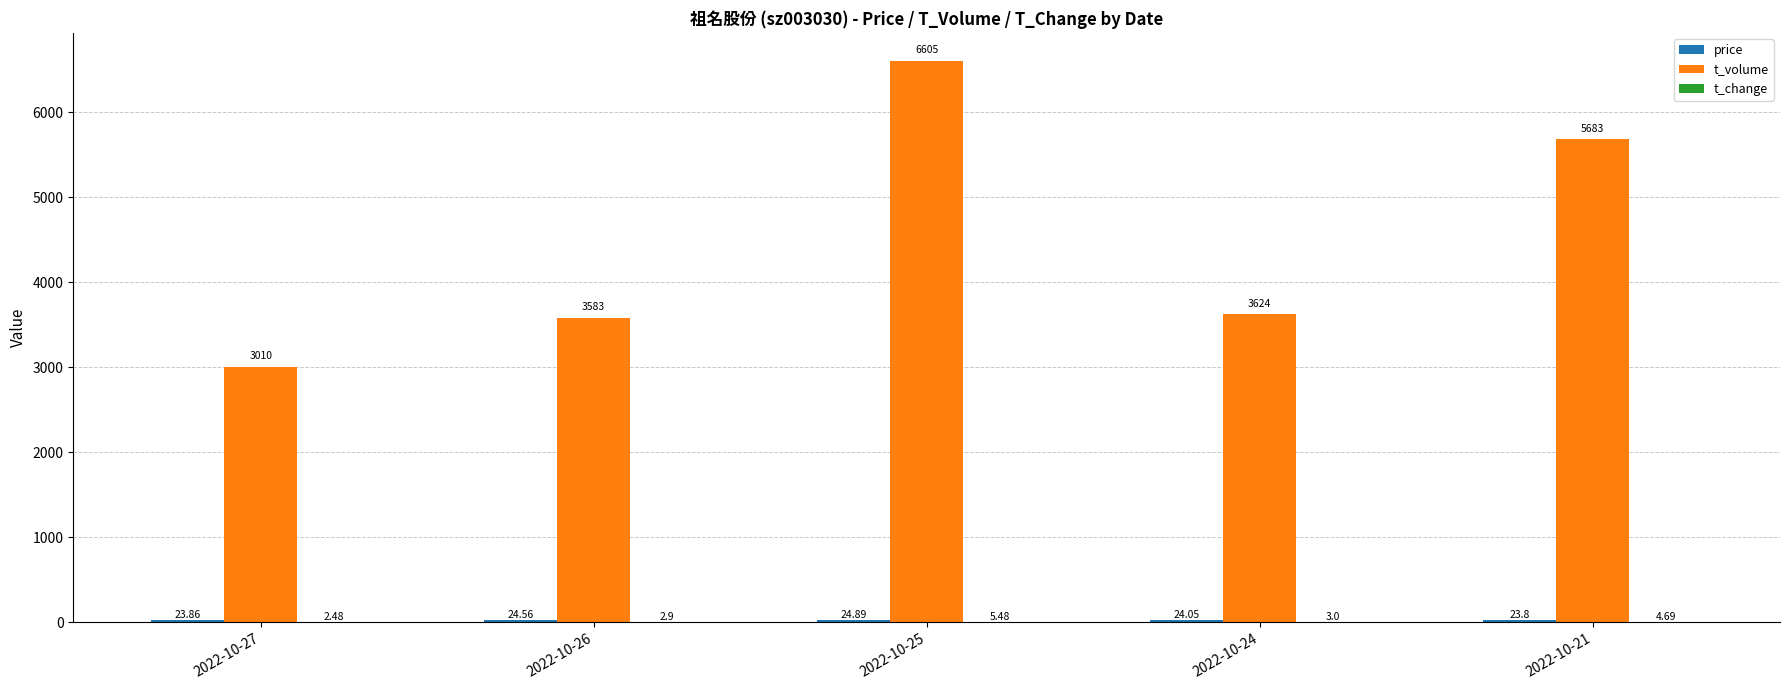

Count the number of data series in this chart.

3